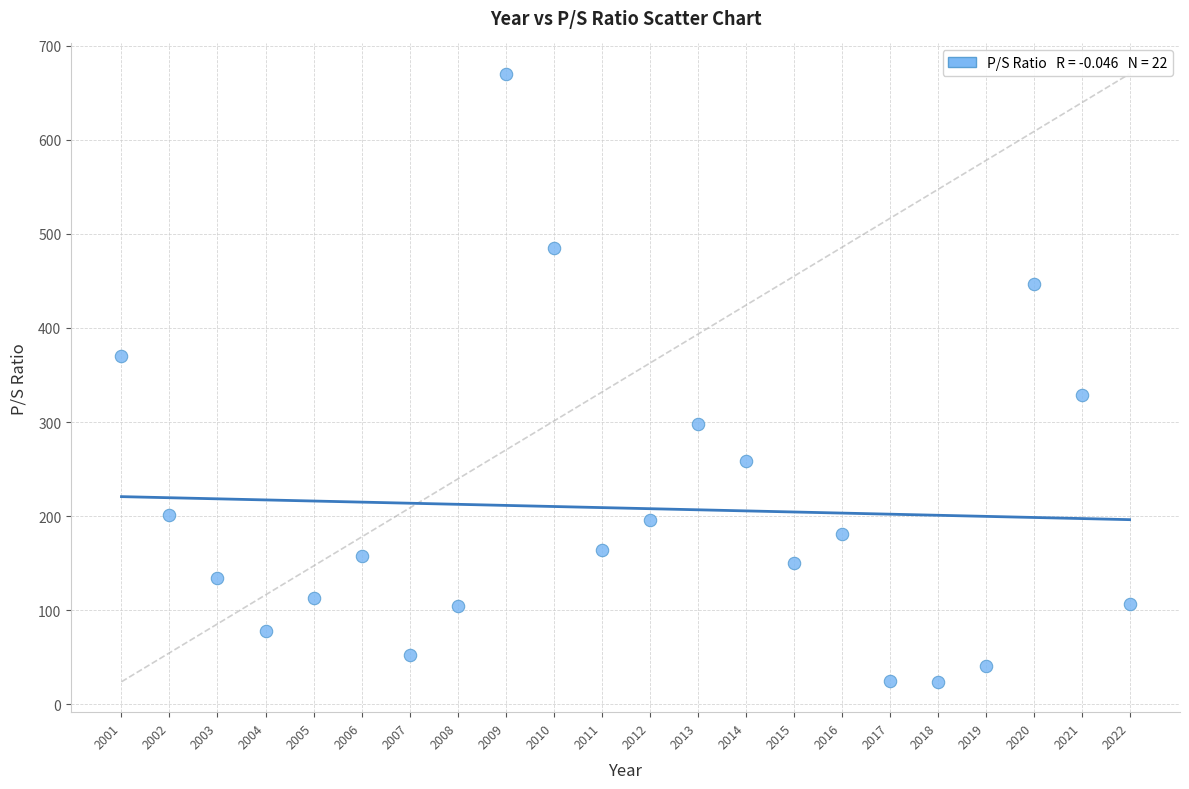

What is the range of X values (max minus min)?

21.0